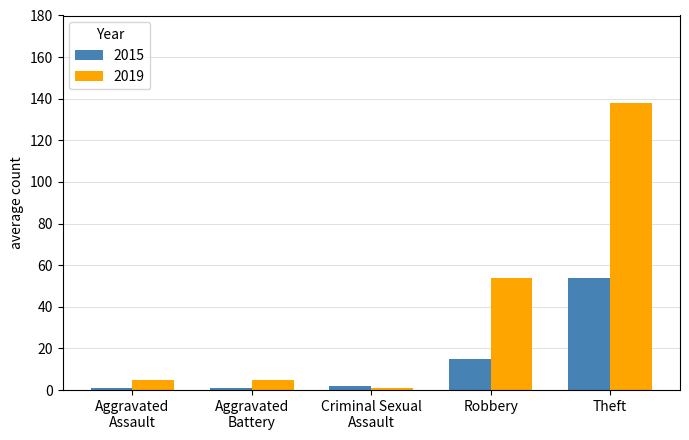

What is the difference between the second highest and second lowest values in the 2015 series?

14